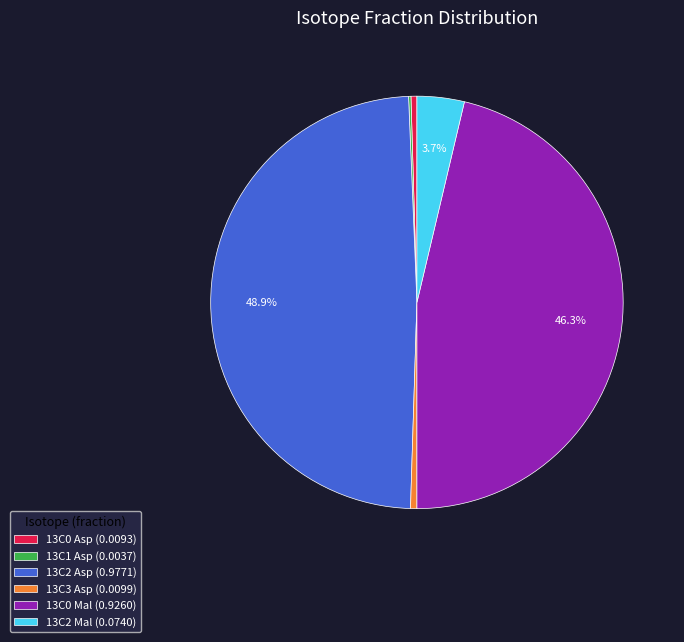

Do 13C2 Asp (0.9771) and 13C0 Asp (0.0093) together represent more than half of the pie?

No